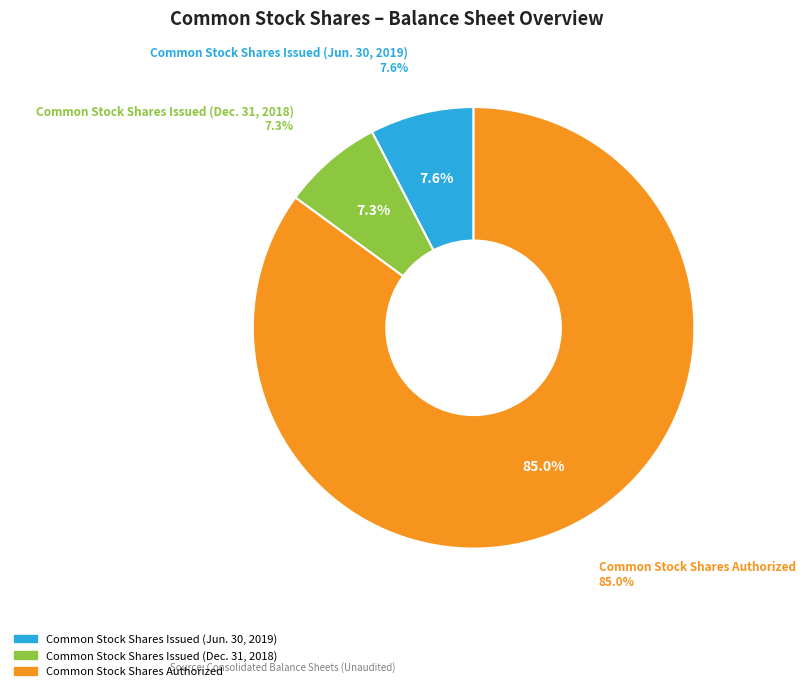

Rank the categories by value from lowest to highest.

Common Stock Shares Issued (Dec. 31, 2018), Common Stock Shares Issued (Jun. 30, 2019), Common Stock Shares Authorized